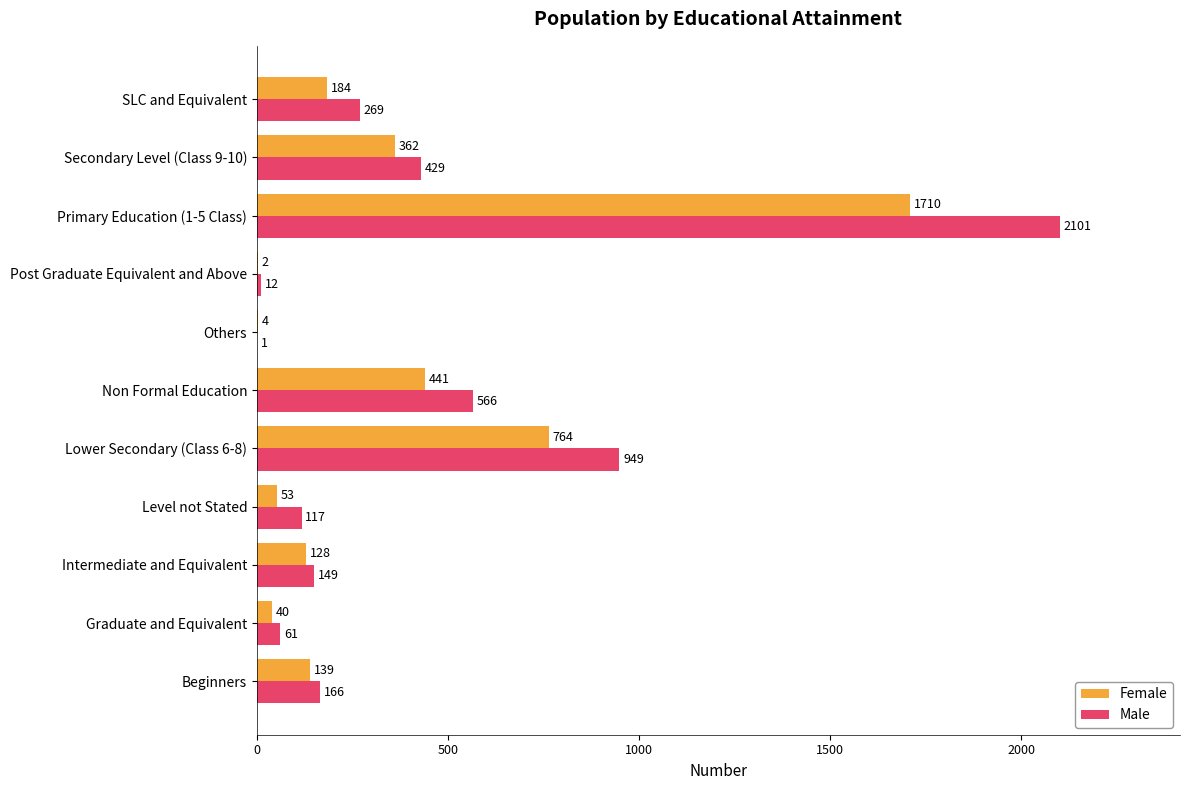

Which series has the largest total across all categories?

Male